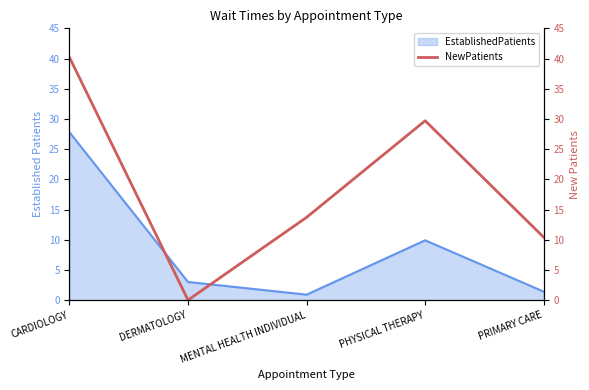

What is the highest value of the EstablishedPatients series?

27.8